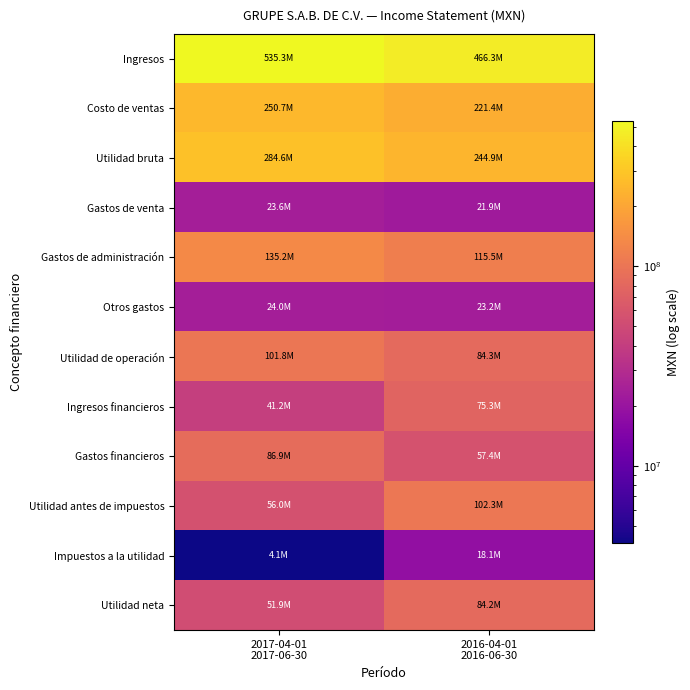

Rank the series at 2017-04-01 2017-06-30 from highest to lowest value.

Ingresos, Utilidad bruta, Costo de ventas, Gastos de administración, Utilidad de operación, Gastos financieros, Utilidad antes de impuestos, Utilidad neta, Ingresos financieros, Otros gastos, Gastos de venta, Impuestos a la utilidad